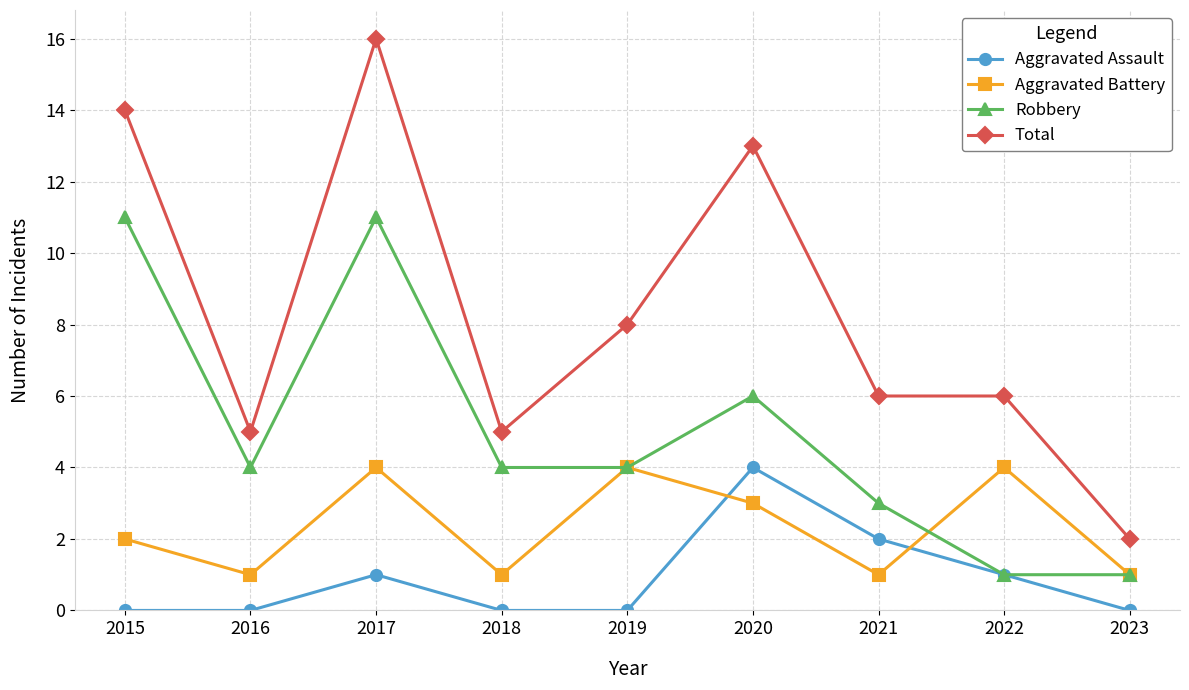

In Robbery, how many points are higher than both neighbors (excluding endpoints)?

2